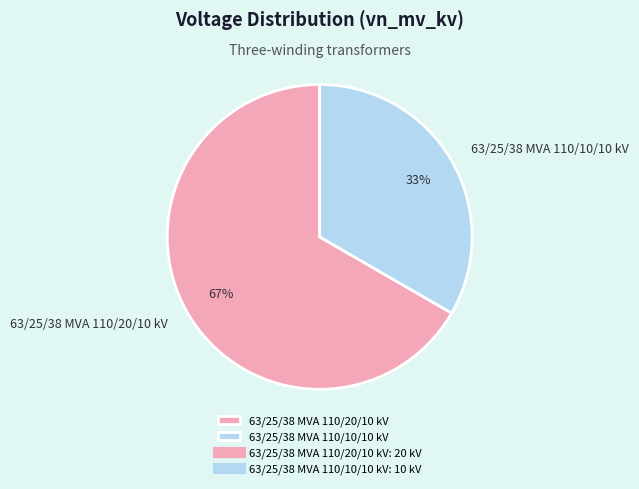

Combined, do 63/25/38 MVA 110/10/10 kV and 63/25/38 MVA 110/20/10 kV account for over 50%?

Yes